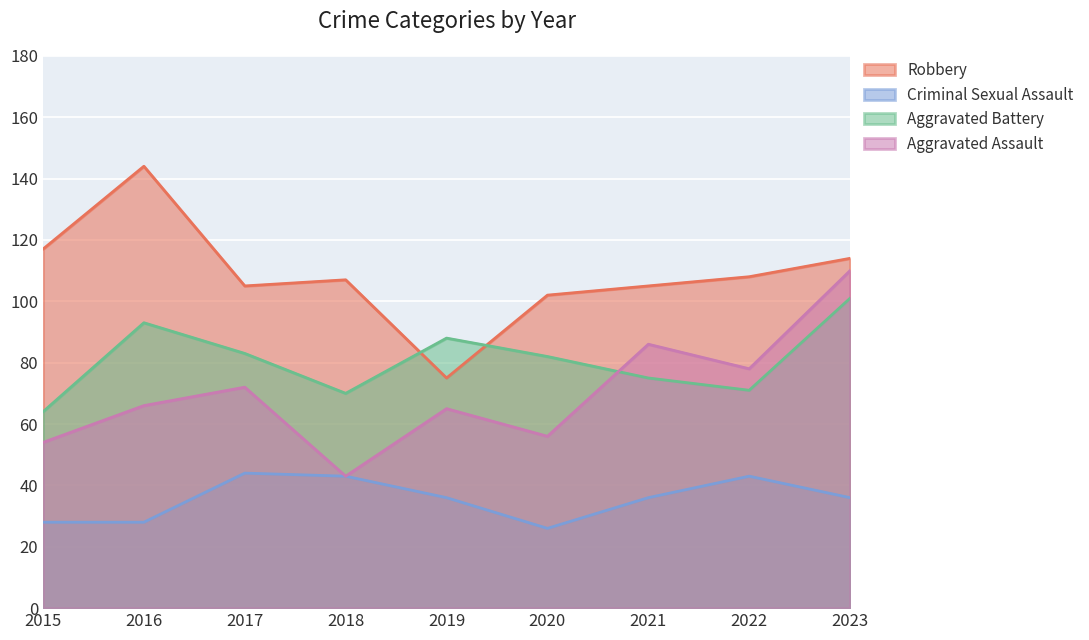

The value of Aggravated Assault at 2020 is 84. True or false?

False